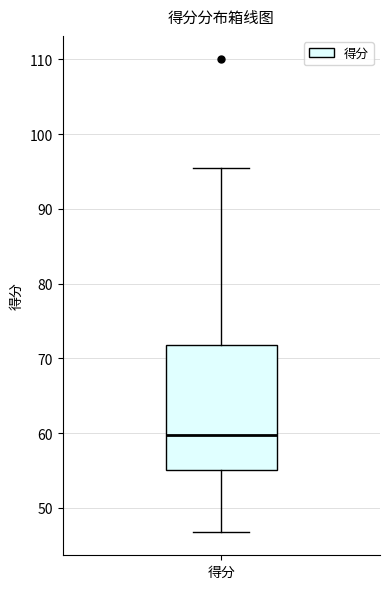

Where is the upper edge of the box for 得分 on the y-axis? The values are not printed on the chart, so give them approximately, as read against the axis.

72